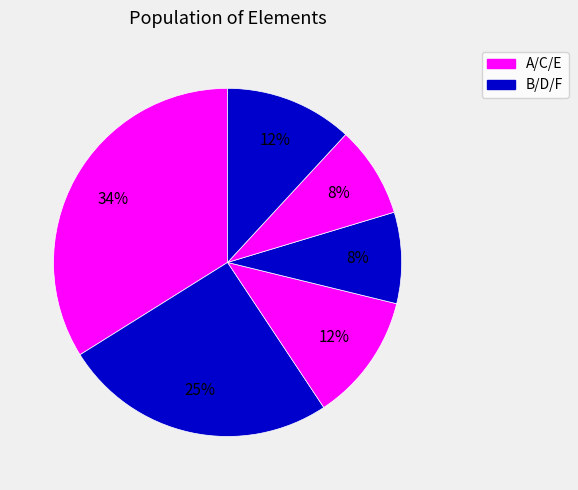

Rank the categories by value from lowest to highest.

D, E, C, F, B, A